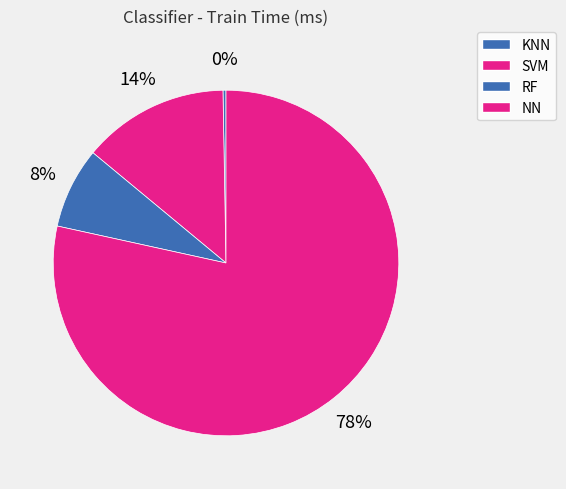

Count the number of slices in the pie.

4